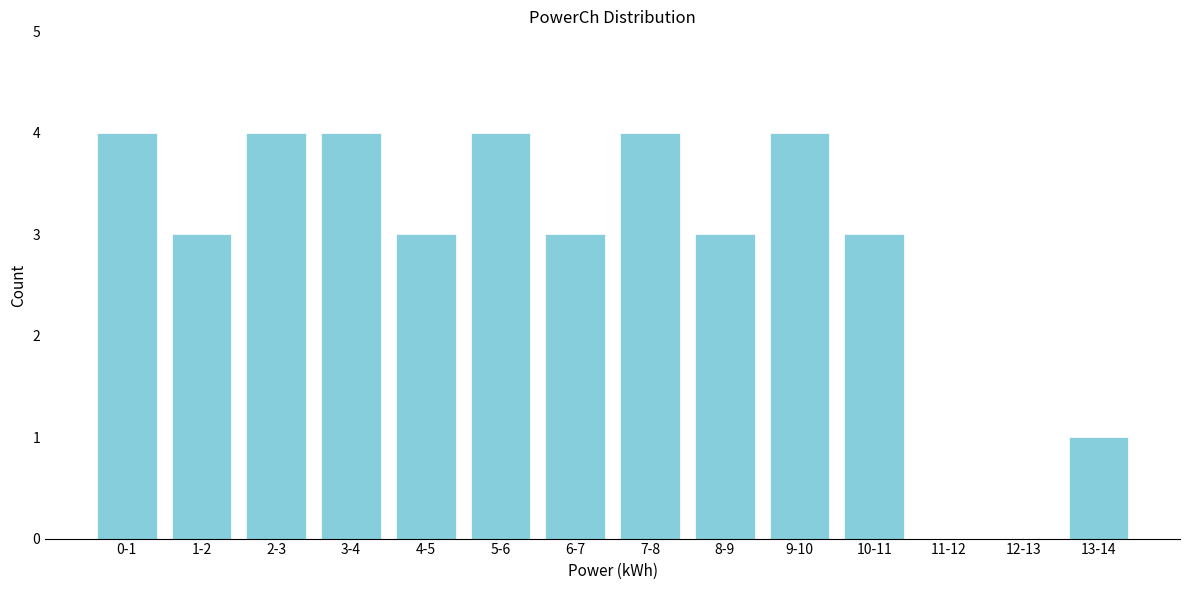

Reading left to right, list all the values displayed in this chart.

0-1=4	1-2=3	2-3=4	3-4=4	4-5=3	5-6=4	6-7=3	7-8=4	8-9=3	9-10=4	10-11=3	11-12=0	12-13=0	13-14=1